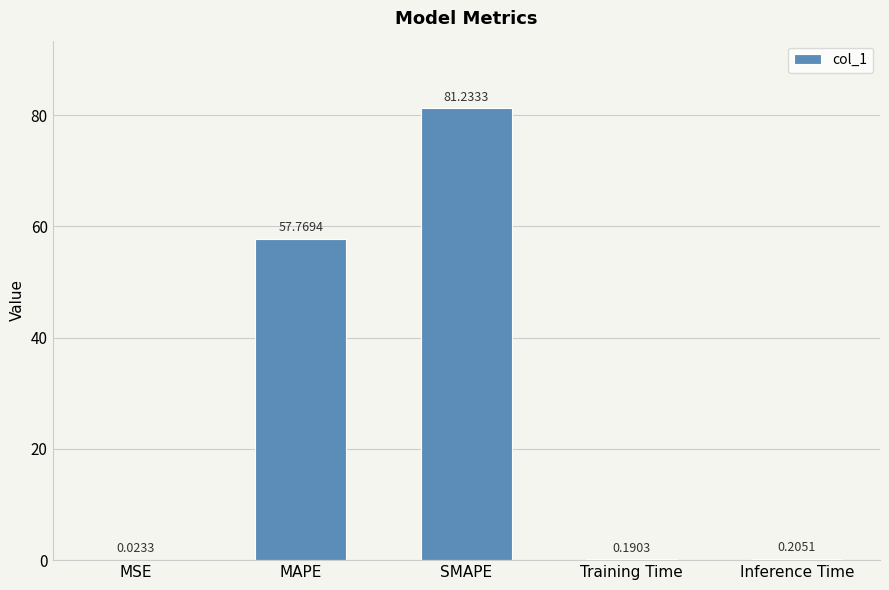

What is the difference between the values at Training Time and SMAPE?

81.0